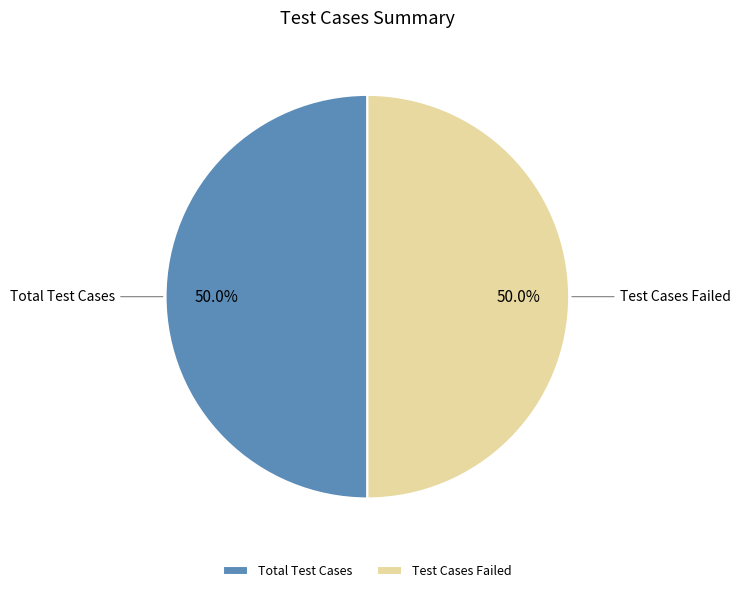

Do Test Cases Failed and Total Test Cases together represent more than half of the pie?

Yes